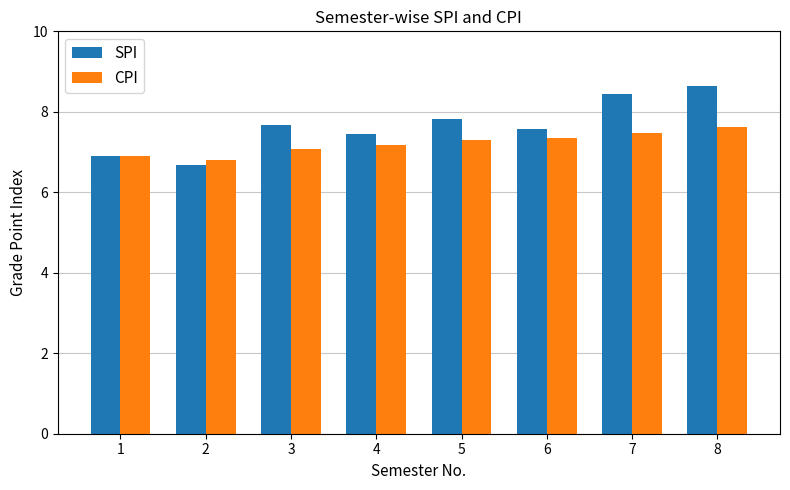

Is it true that CPI equals 6.9 at 1?

True